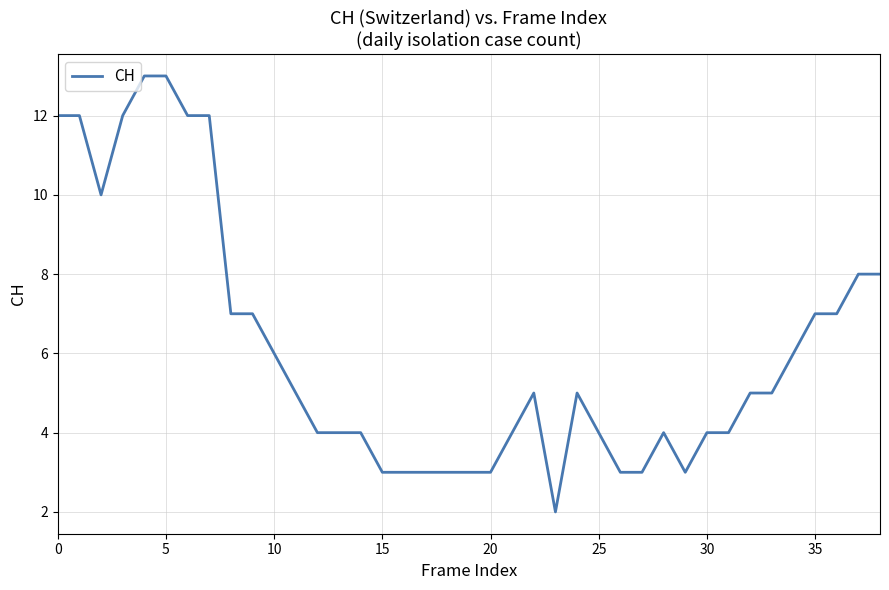

What is the difference between the maximum and minimum values?

11